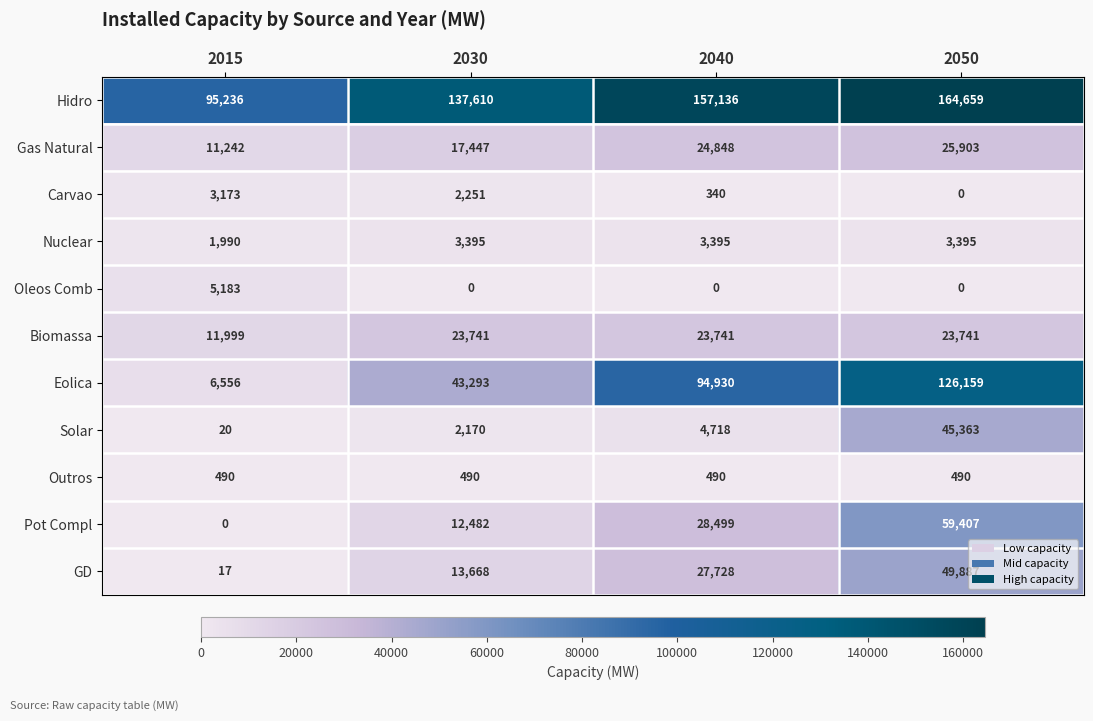

True or false: Hidro has a value of 250394 at 2050.

False